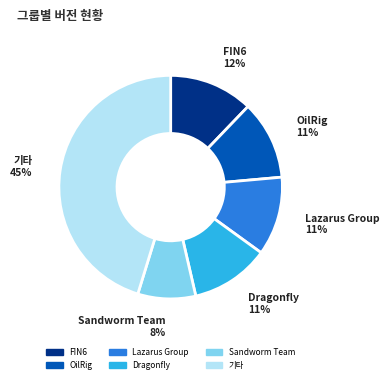

Is there a majority slice in this chart?

No